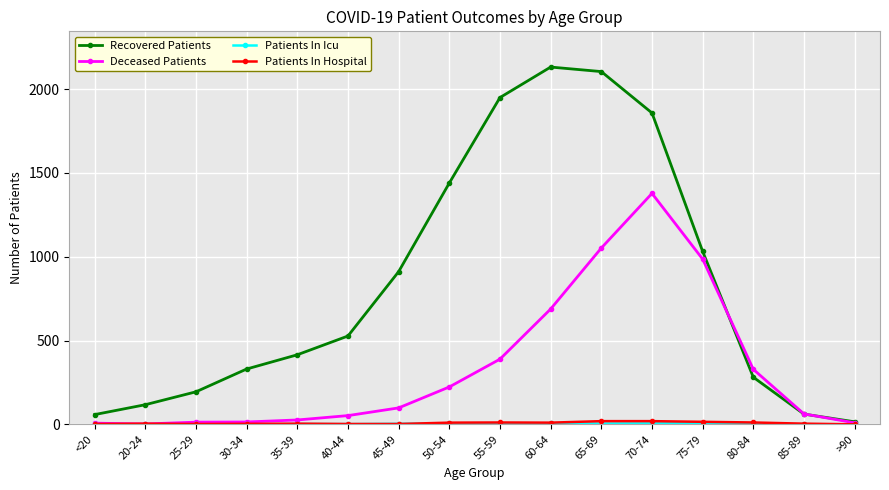

Which series has the largest total across all categories?

Recovered Patients